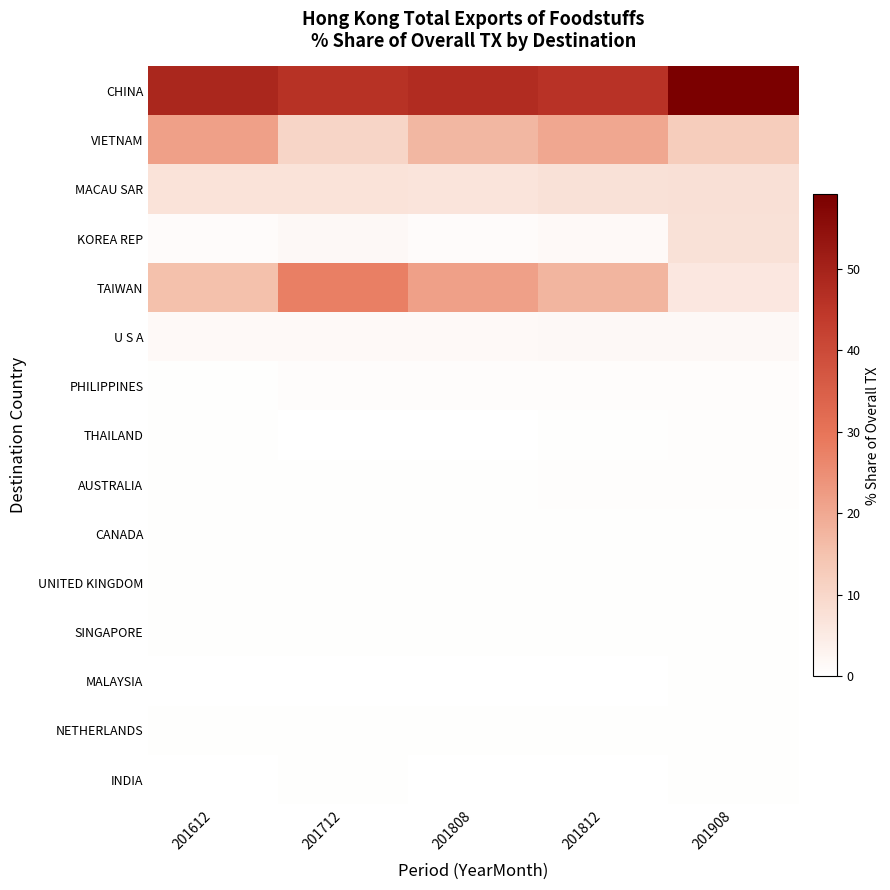

What is the maximum value shown in the chart?

59.1